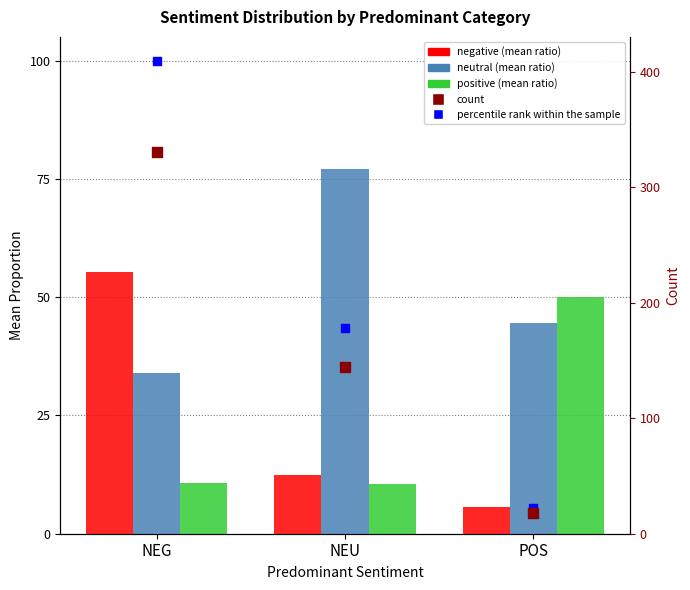

At which category is the sum across all series the highest?

NEG